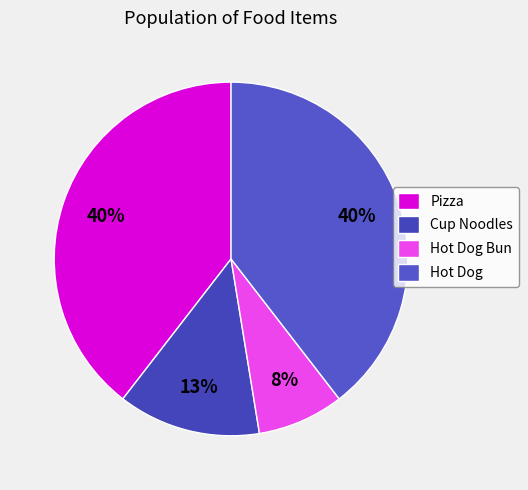

Count the number of slices in the pie.

4